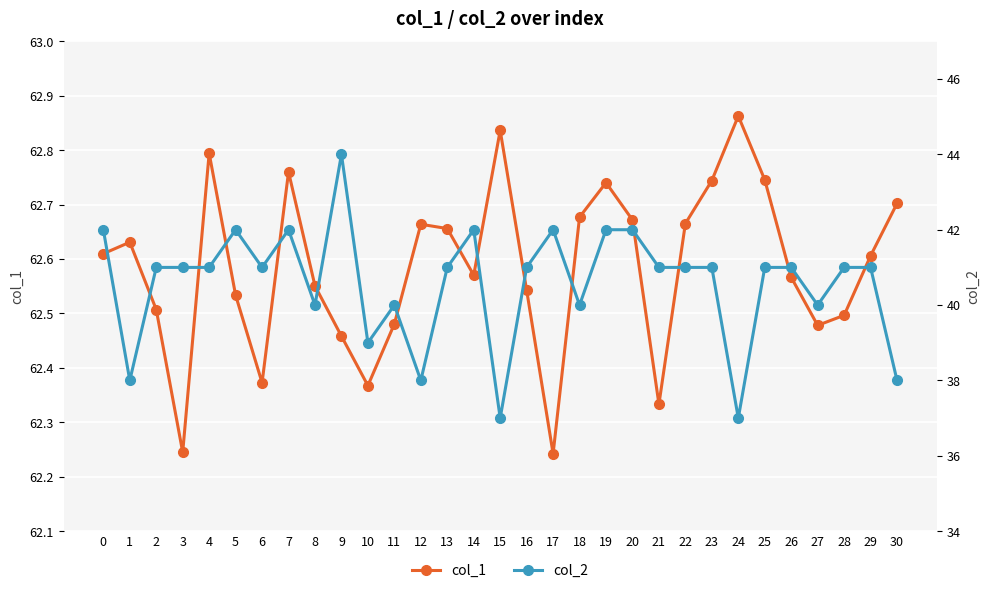

How many col_1 values are between 62 and 63?

31